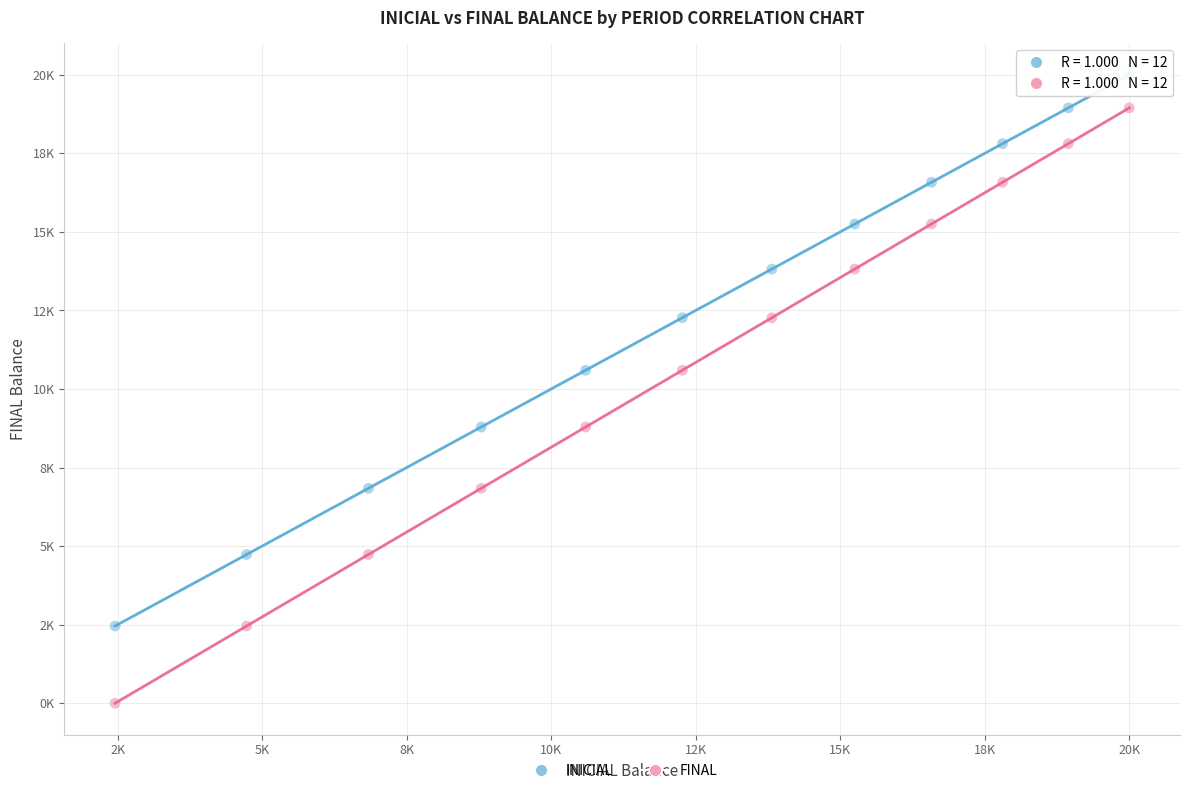

What are all the series names shown in the legend?

INICIAL, FINAL